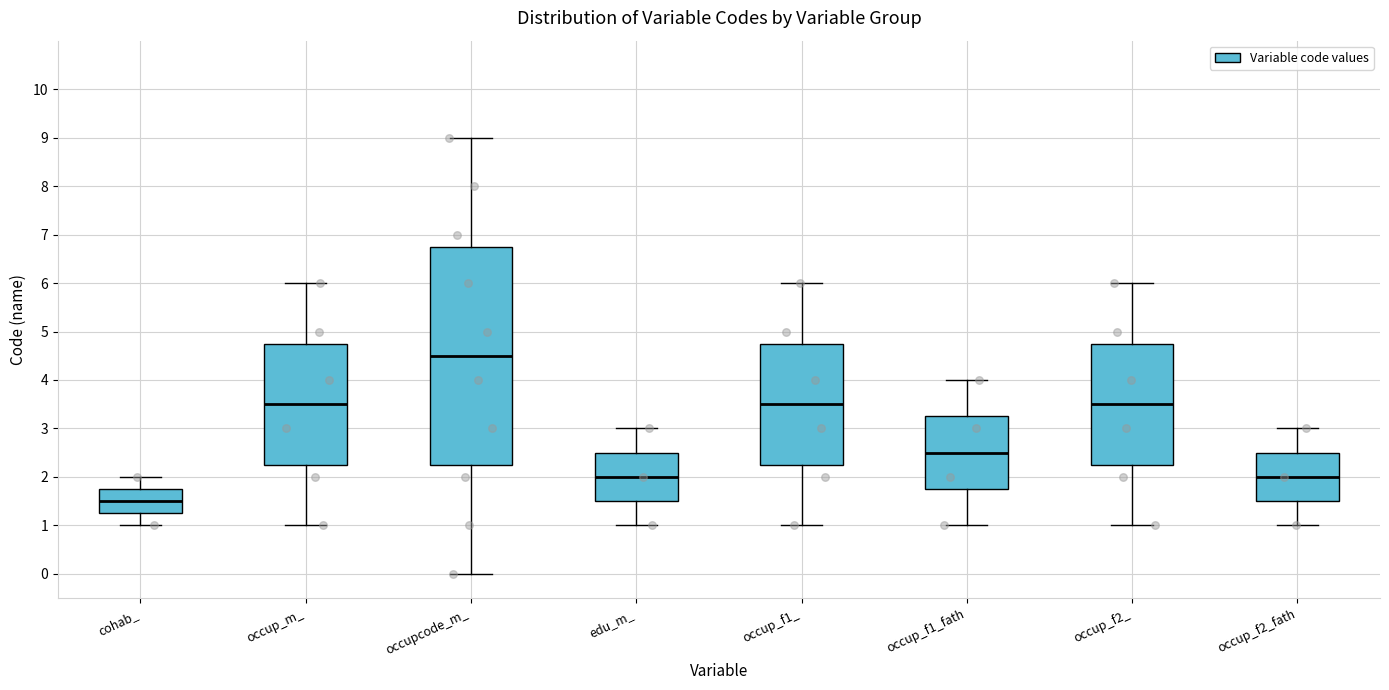

Reading left to right, read every box against the y-axis: the position of its median line, the range the box covers, and the ends of its whiskers. The values are not printed on the chart, so give them approximately, as read against the axis.

cohab_: median 1.5, box 1.3 to 1.8, whiskers 1.0 to 2.0
occup_m_: median 3.5, box 2.3 to 4.8, whiskers 1.0 to 6.0
occupcode_m_: median 4.5, box 2.3 to 6.8, whiskers 0.0 to 9.0
edu_m_: median 2.0, box 1.5 to 2.5, whiskers 1.0 to 3.0
occup_f1_: median 3.5, box 2.3 to 4.8, whiskers 1.0 to 6.0
occup_f1_fath: median 2.5, box 1.8 to 3.3, whiskers 1.0 to 4.0
occup_f2_: median 3.5, box 2.3 to 4.8, whiskers 1.0 to 6.0
occup_f2_fath: median 2.0, box 1.5 to 2.5, whiskers 1.0 to 3.0